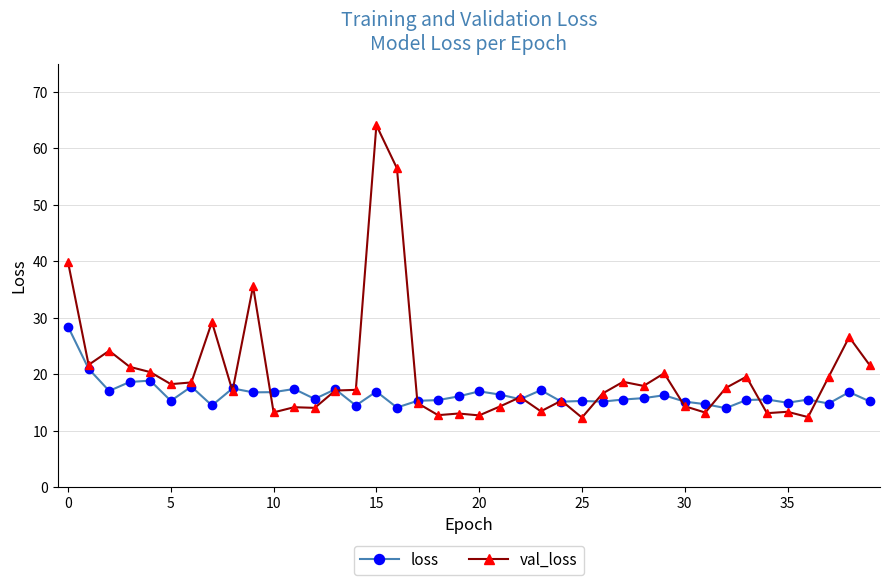

What is the minimum value shown in the chart?

12.3